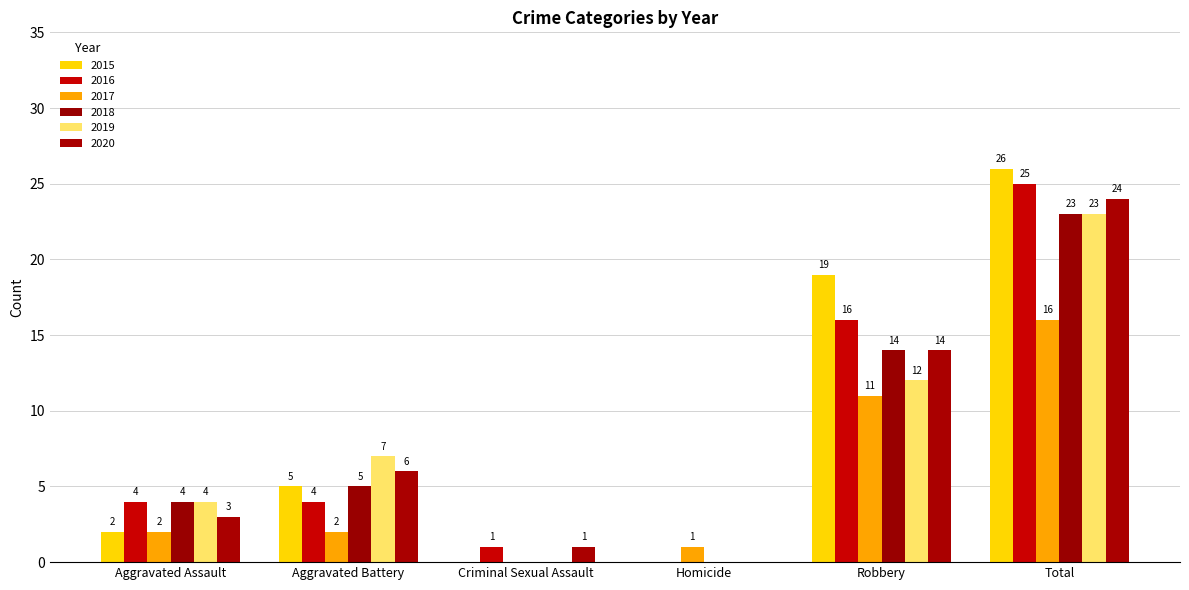

Is the value of 2020 at Criminal Sexual Assault greater than the value of 2016 at Criminal Sexual Assault?

No